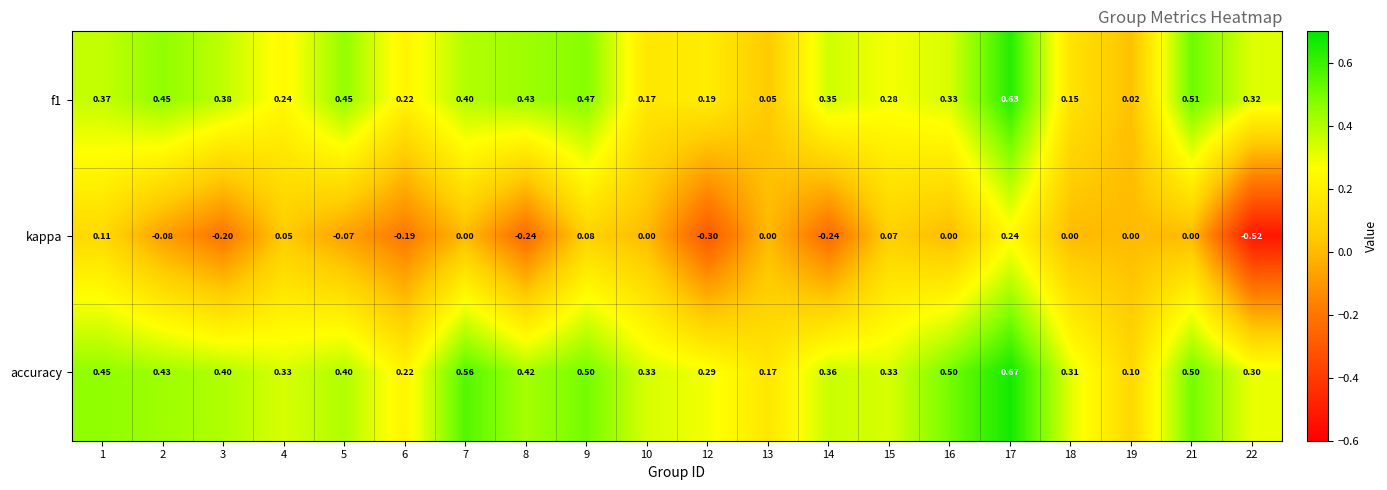

Which series has the largest total across all categories?

accuracy